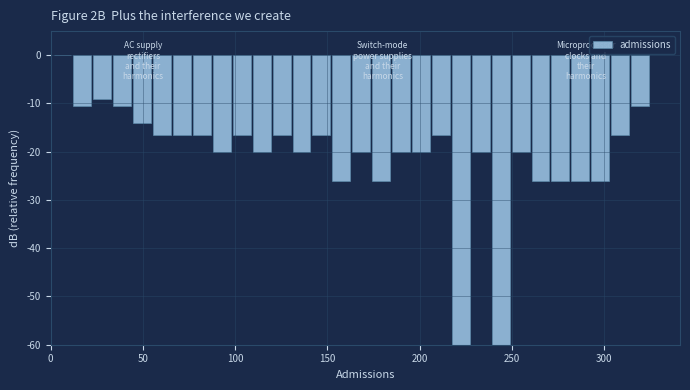

Around what value on the x-axis is the tallest bar? Give the approximate position of its centre, as read against the axis.

5